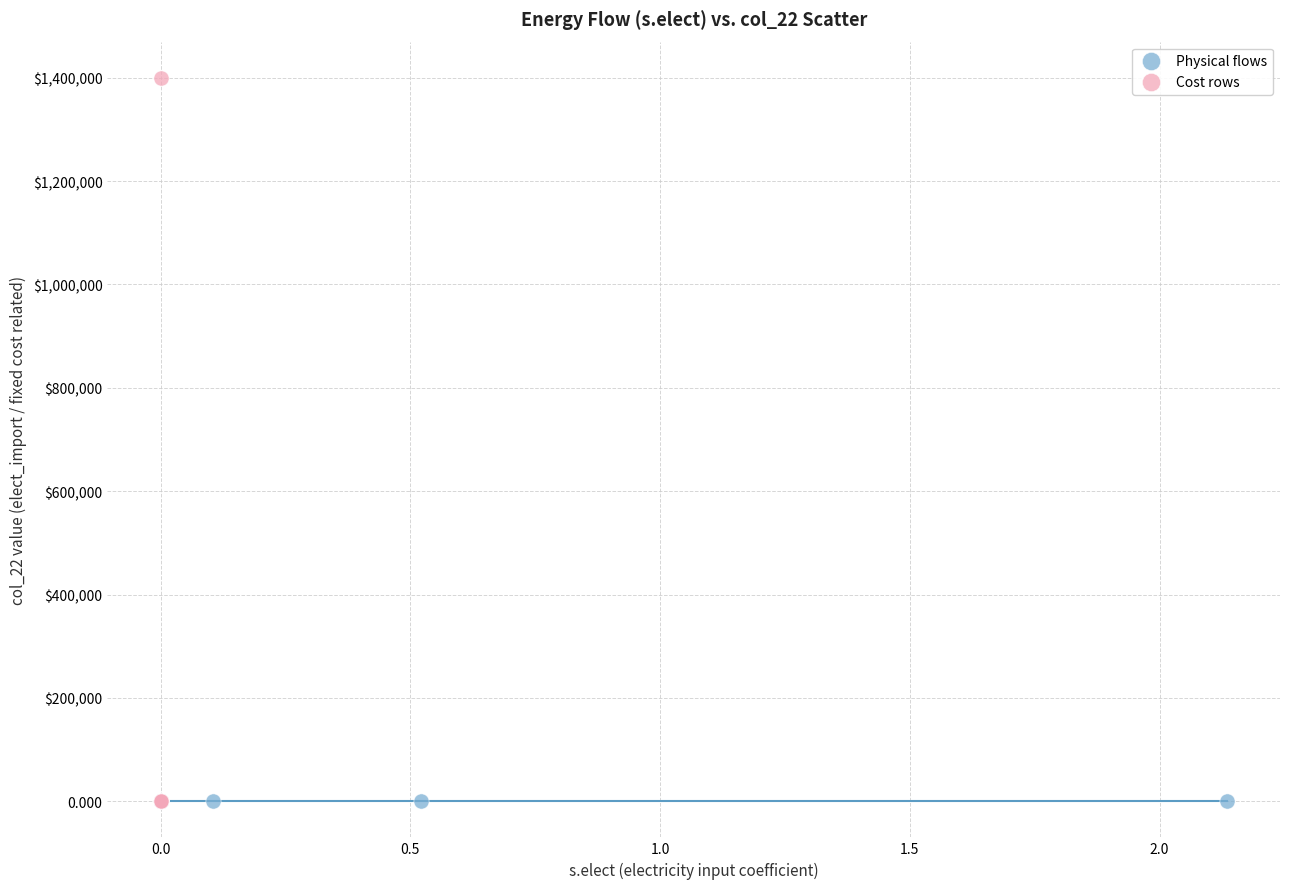

What are all the series names shown in the legend?

Physical flows, Cost rows